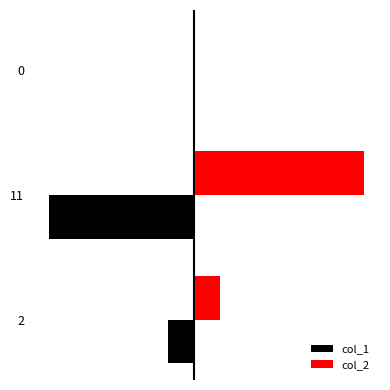

Which has a higher value, 0 or 2?

2